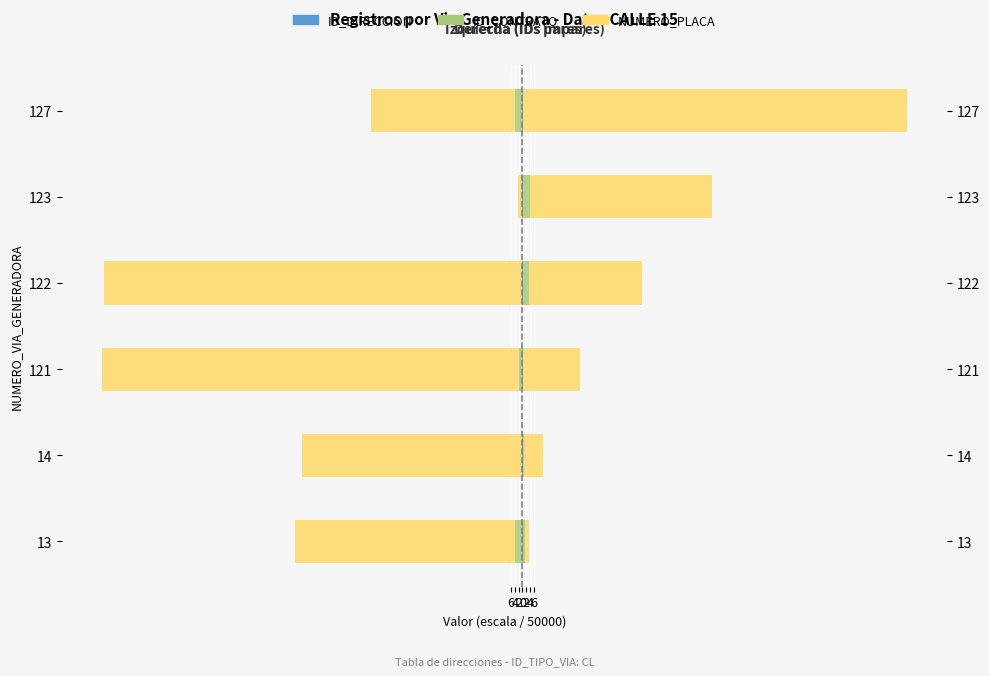

The ID_DIRECCION series shows -0.1 at 14. True or false?

False